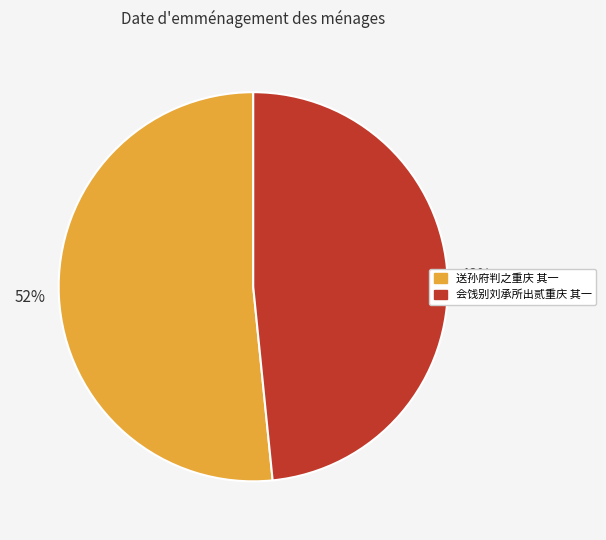

How many segments does this pie chart have?

2